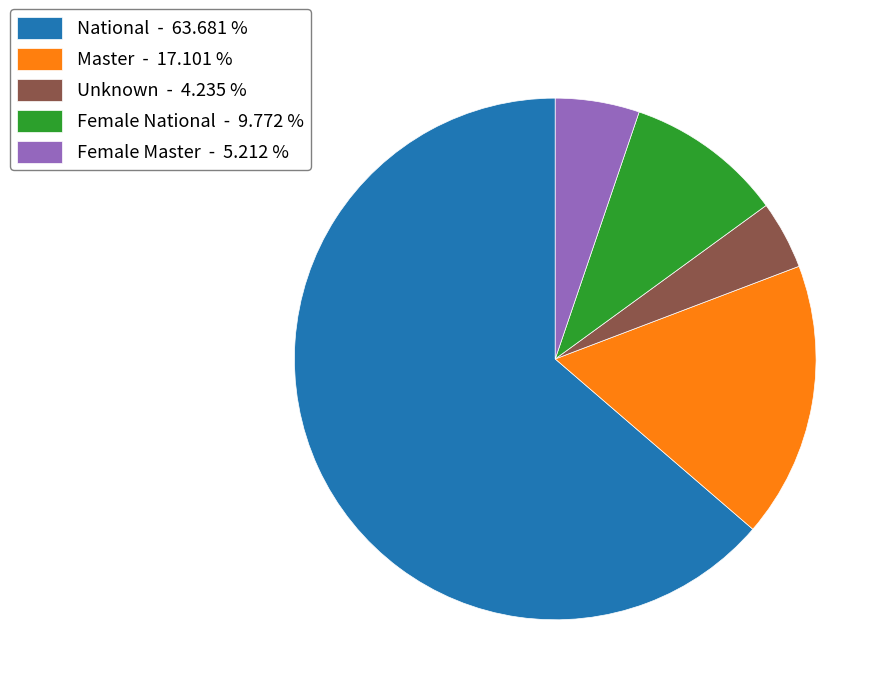

Which category has the biggest portion of the pie?

National - 63.681 %